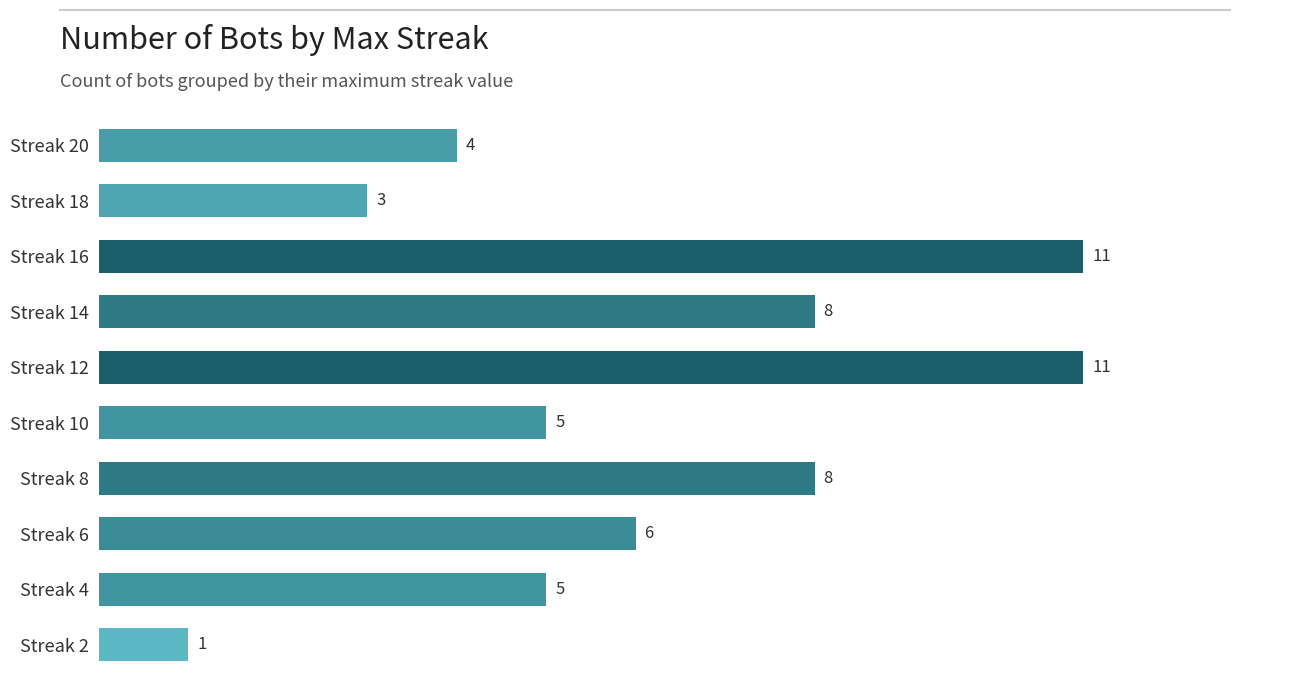

Reading top to bottom, extract all data points from this chart.

4	3	11	8	11	5	8	6	5	1